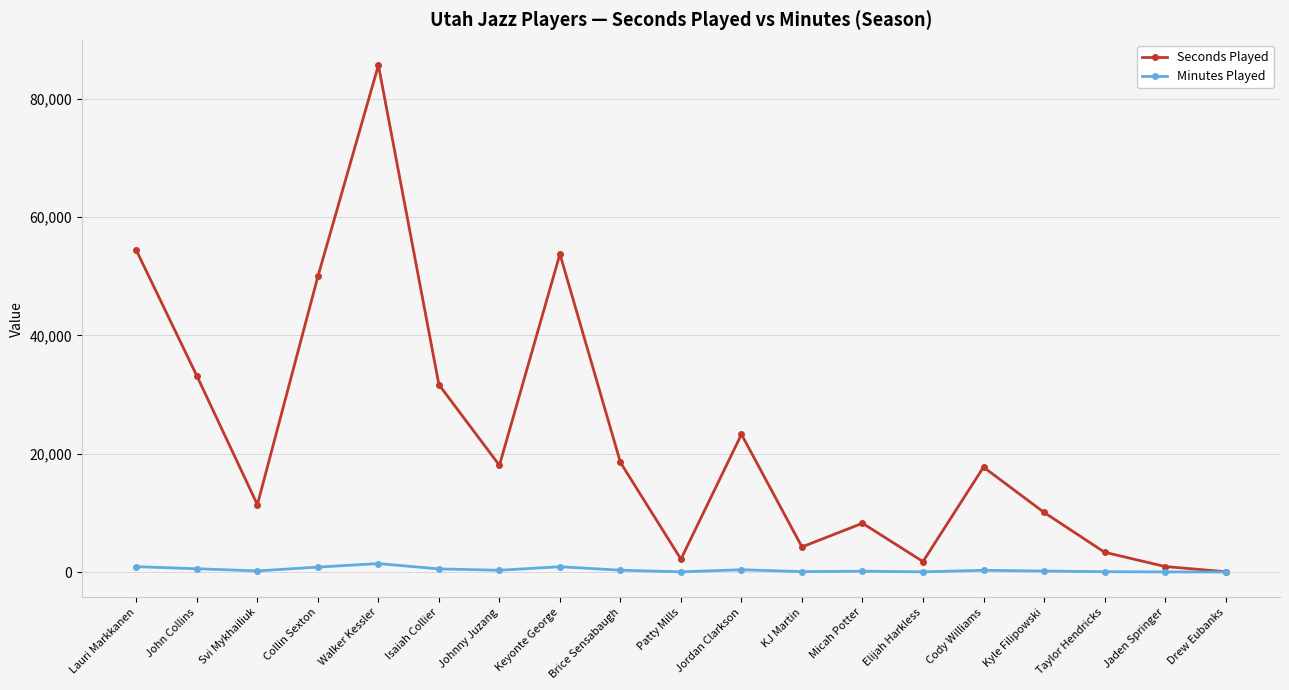

At Brice Sensabaugh, list the series in order from largest to smallest.

Seconds Played, Minutes Played